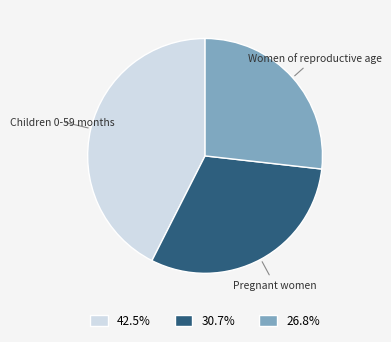

Is the sum of Women of reproductive age and Children 0-59 months greater than half?

Yes